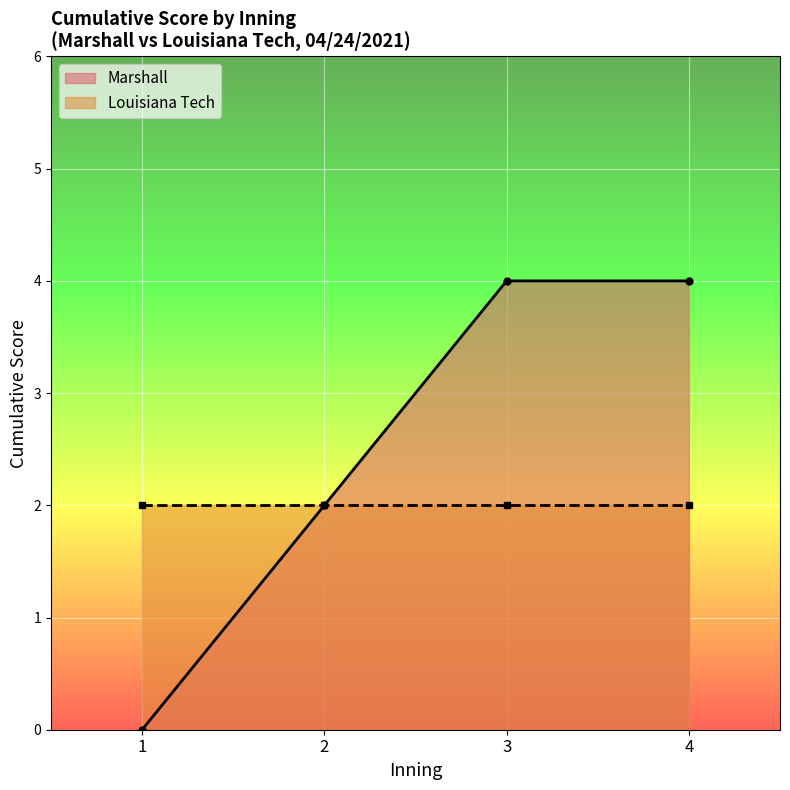

At which category is the sum across all series the highest?

3